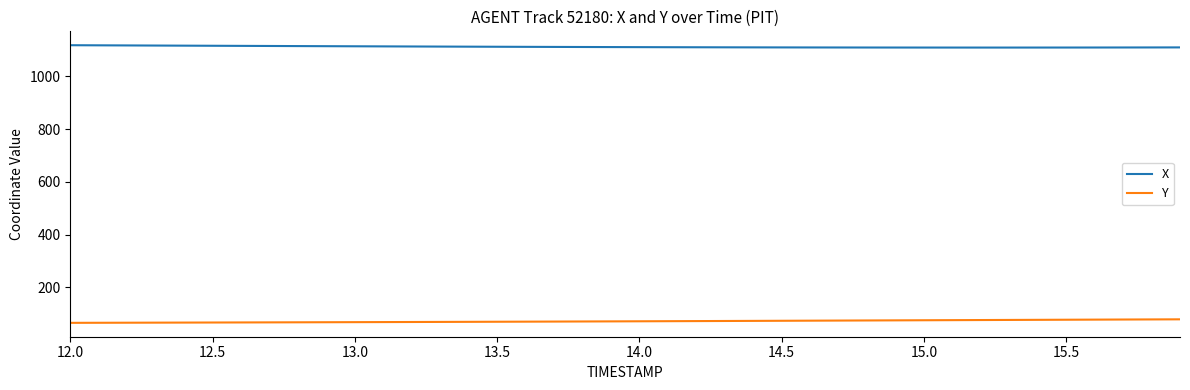

True or false: X and Y intersect in this chart.

False